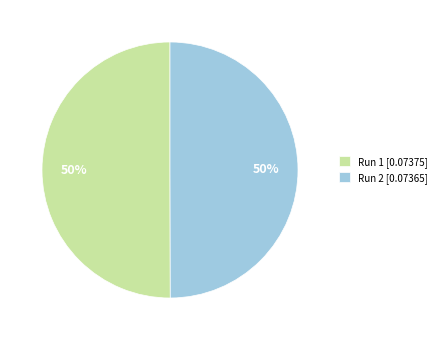

The Run 2 [0.07365] slice represents 50% of the pie. True or false?

True